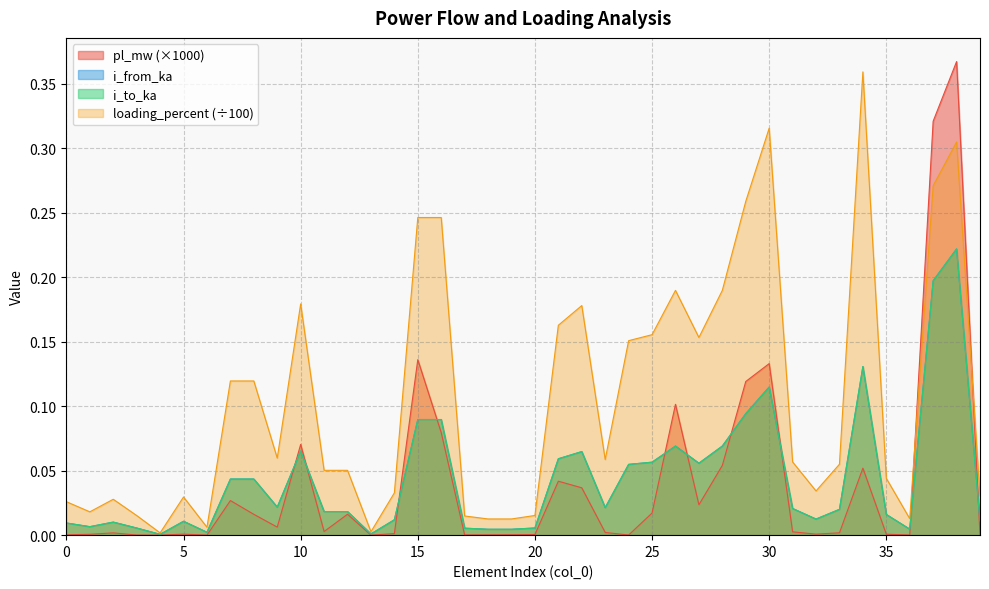

After their last crossing, which series has the higher values: i_from_ka or i_to_ka?

i_from_ka